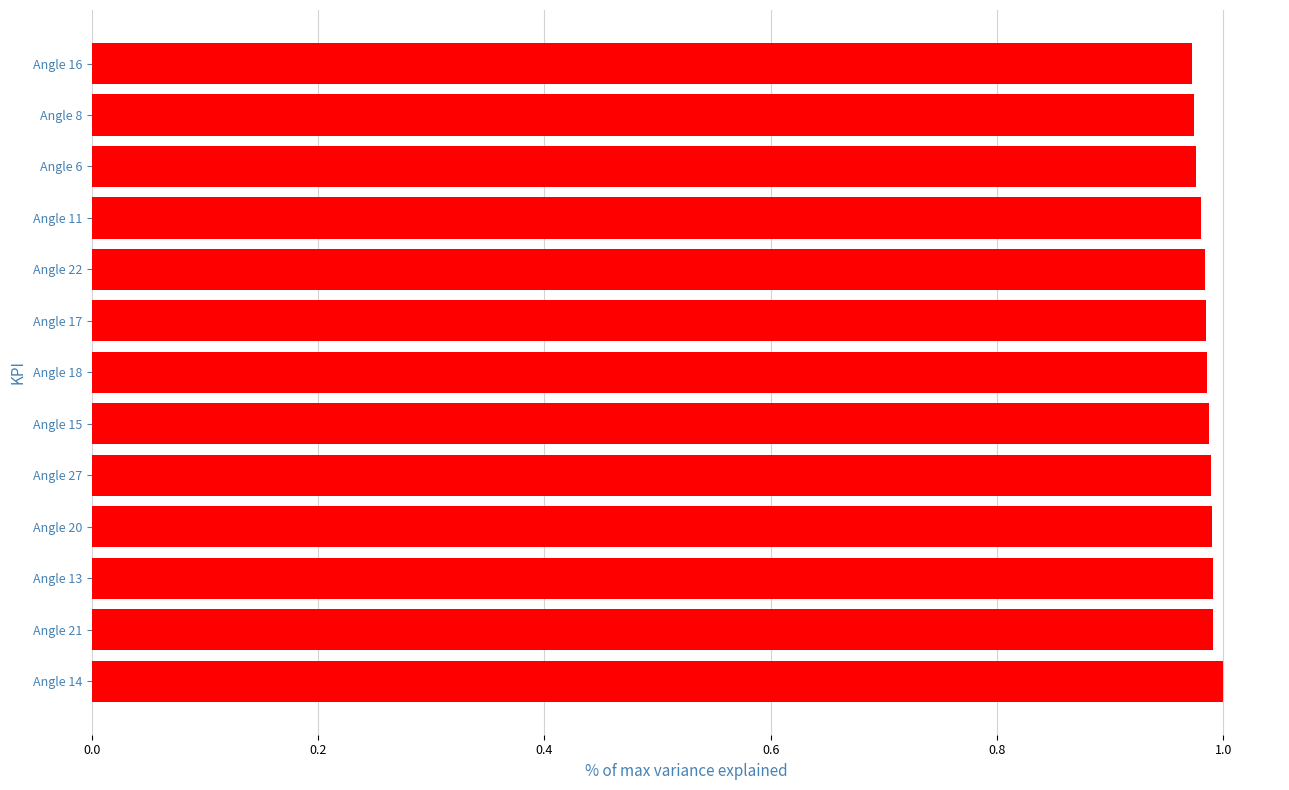

What is the sum of the values at Angle 15 and Angle 6?

2.0